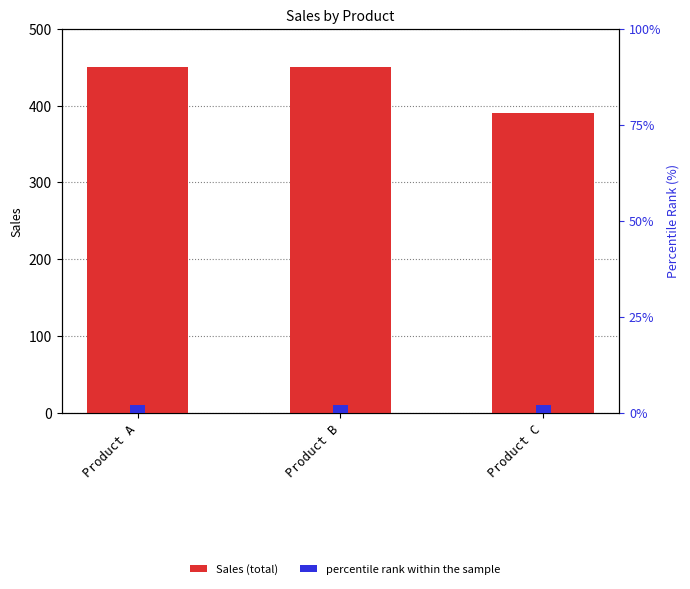

How many bars are there in each group?

2